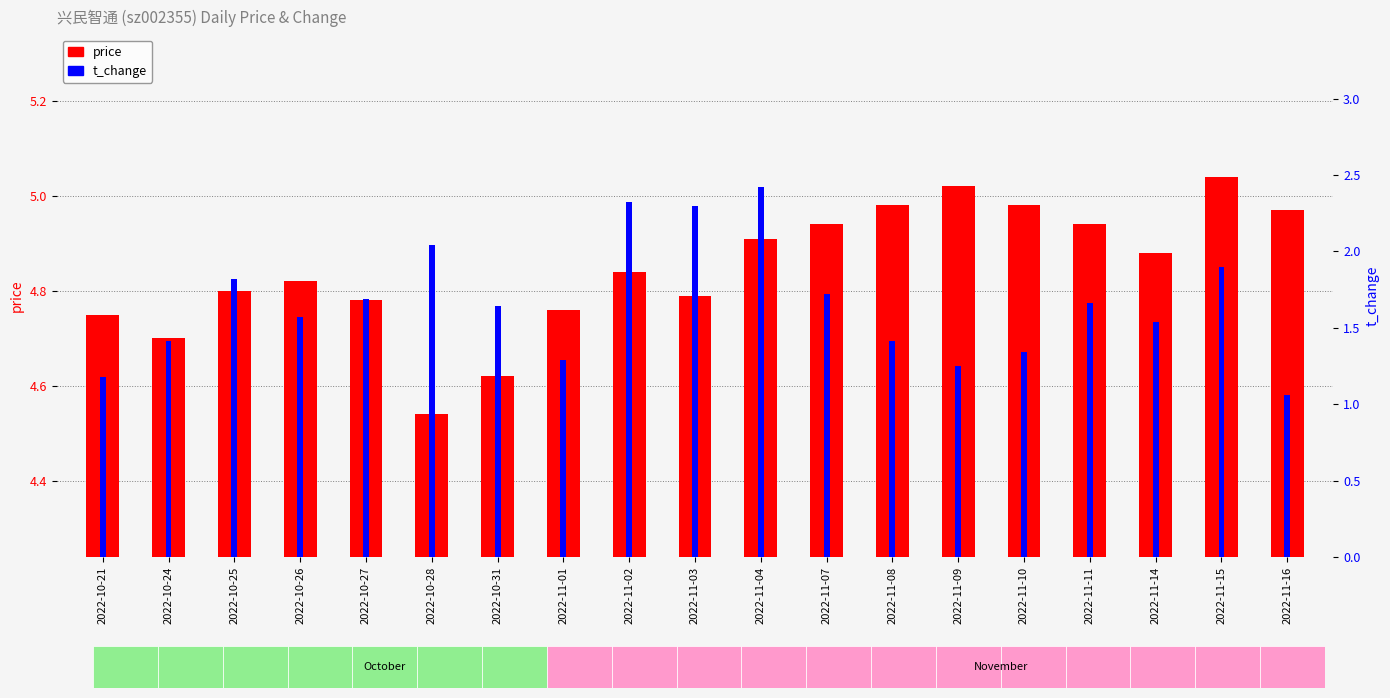

Rank the series by their maximum value, from highest to lowest.

price, t_change